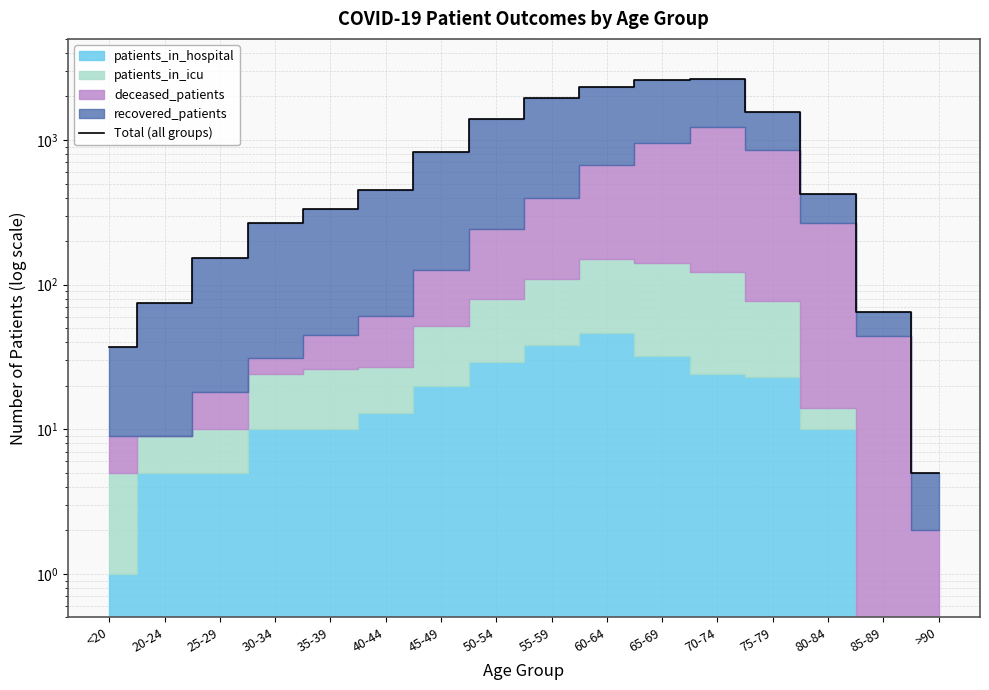

What is the ratio of the value at 45-49 to the value at <20?

22.4